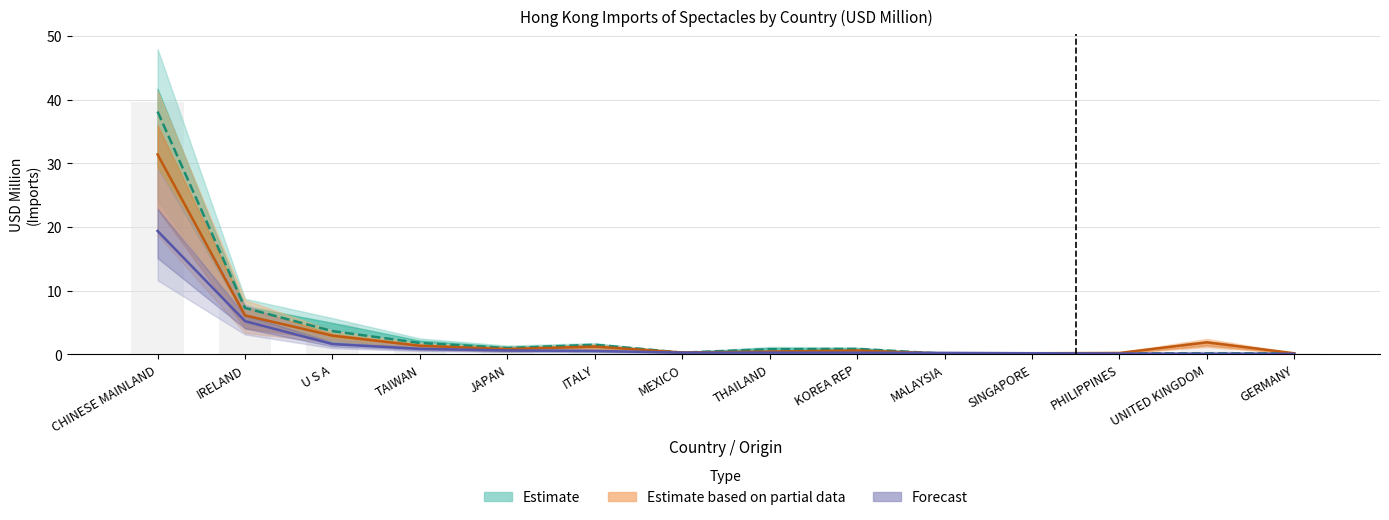

True or false: 201812 has a value of 0.2 at PHILIPPINES.

True